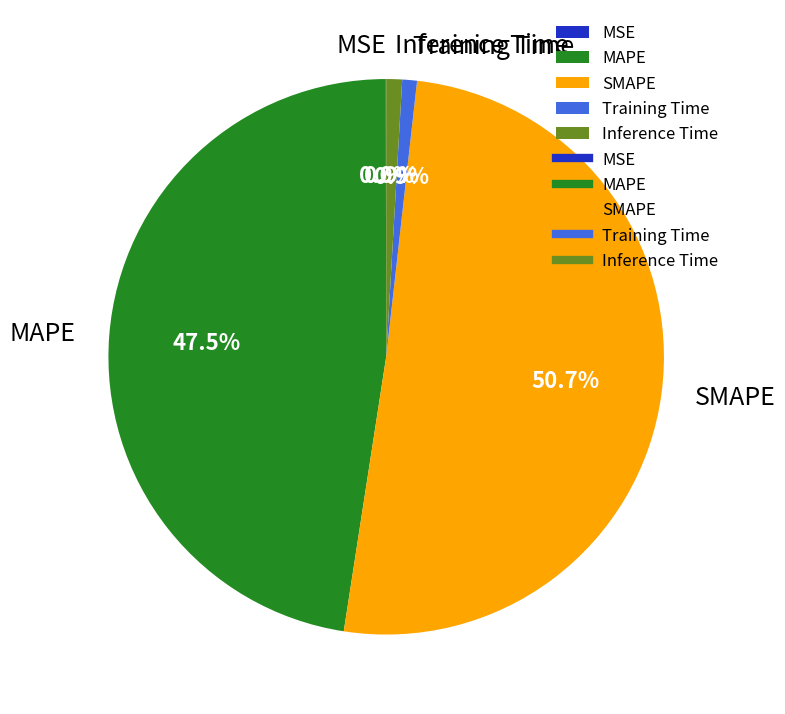

What is the largest slice in the pie chart?

SMAPE